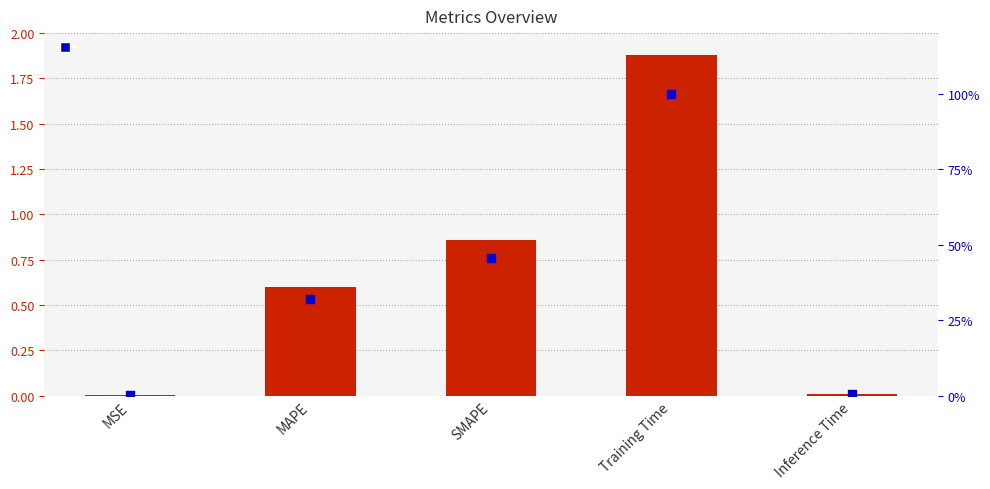

At how many categories does at least one series exceed 91?

1